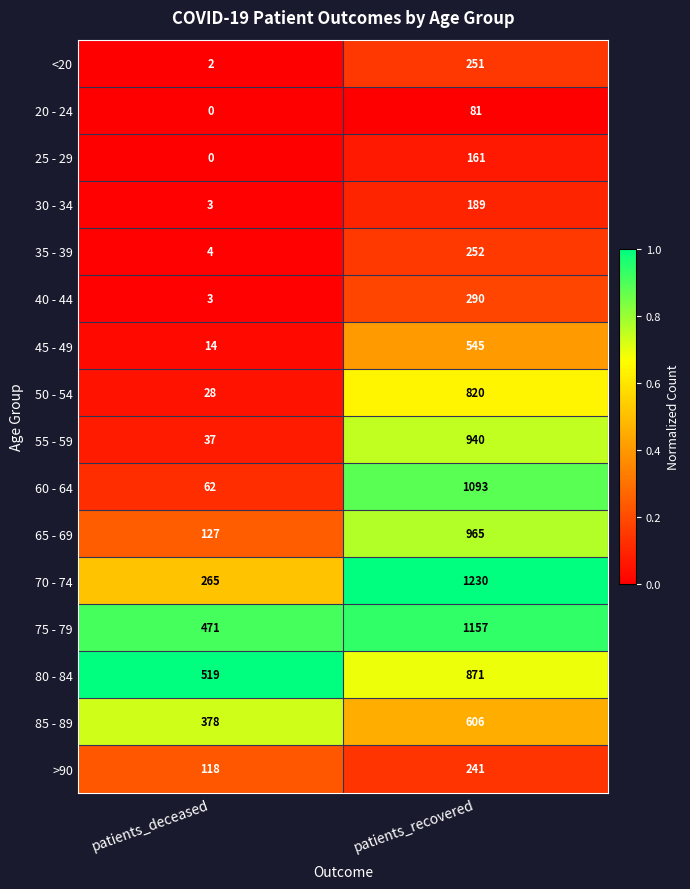

Where is 30 - 34 nearest to the value 96?

patients_deceased